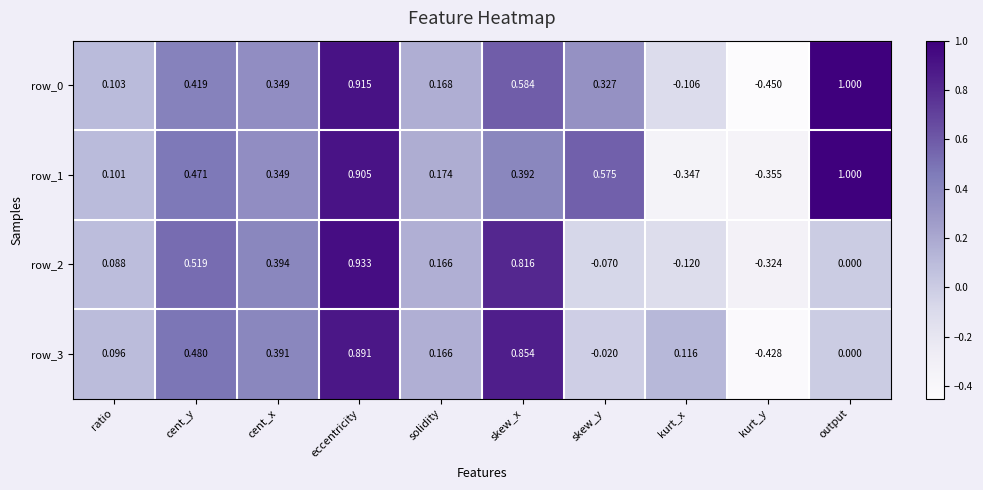

What is the sum of the row_0 values at eccentricity and ratio?

1.0